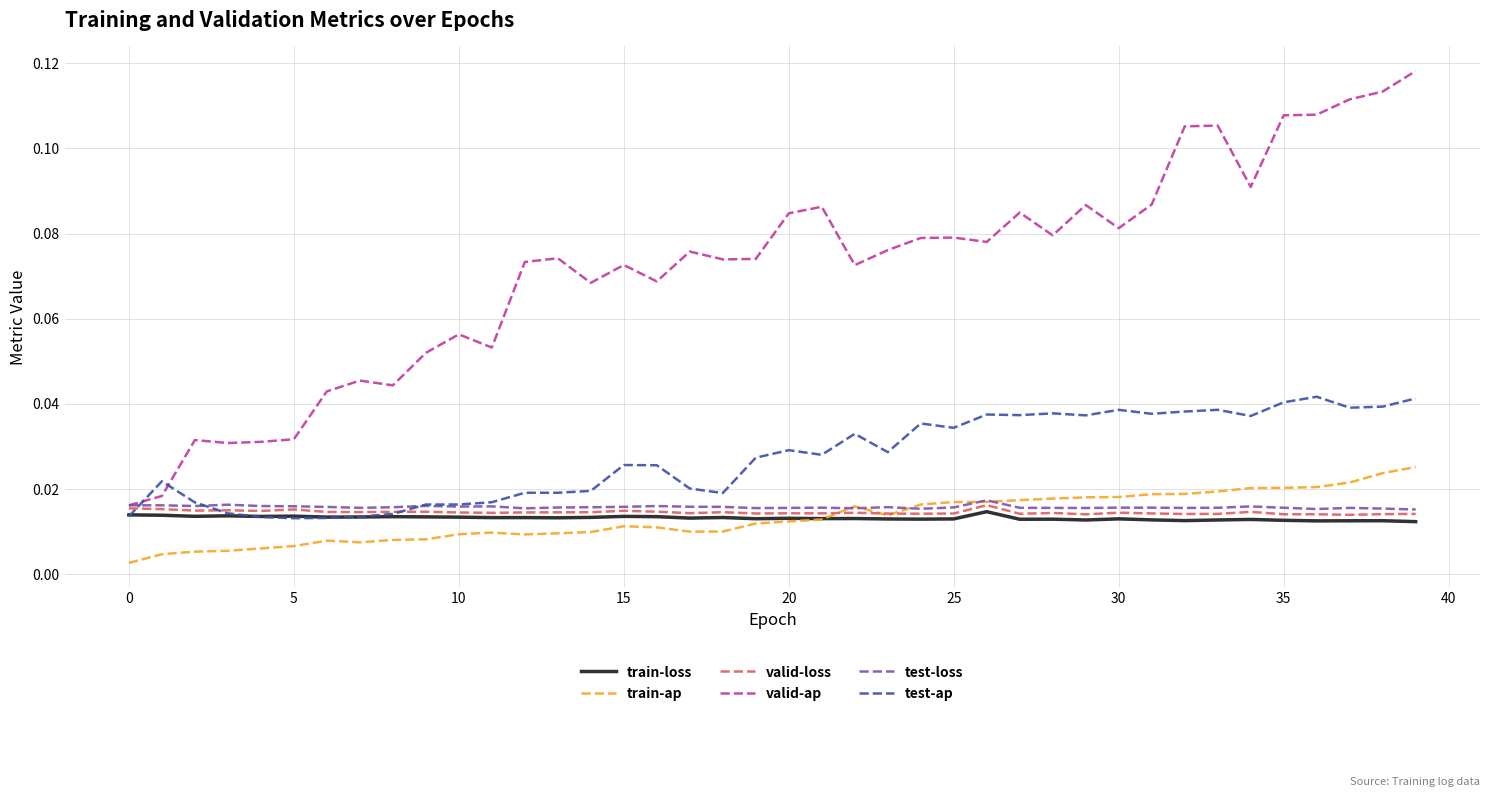

Which series has the largest range (max minus min)?

valid-ap